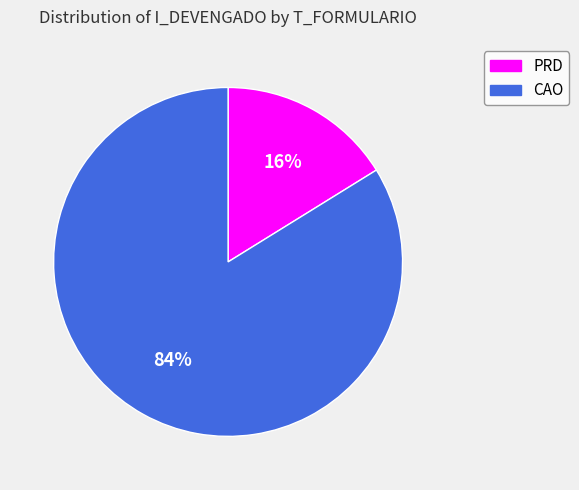

To the nearest percent, what is the average slice percentage?

50%